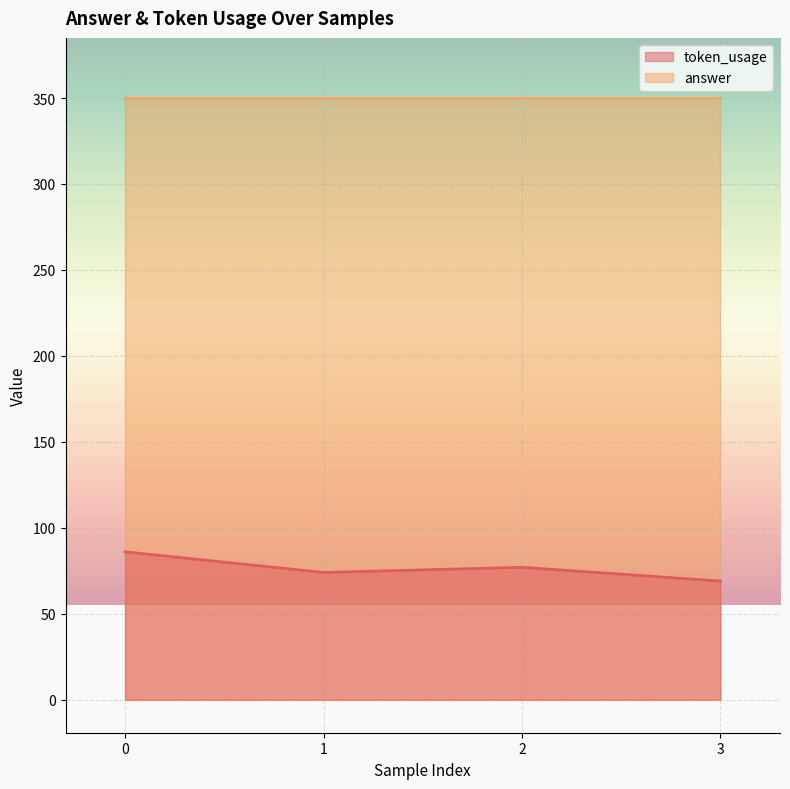

Count the number of categories in the chart.

4